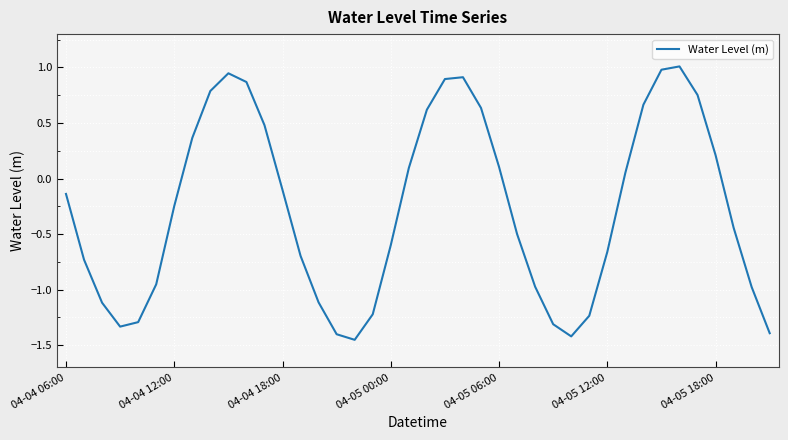

What is the greatest value displayed?

1.0